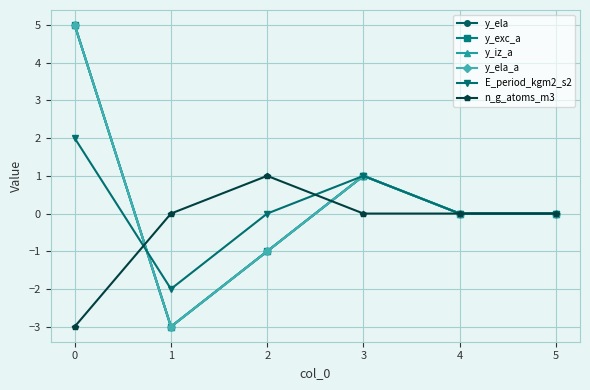

Rank the series by their maximum value, from lowest to highest.

n_g_atoms_m3, E_period_kgm2_s2, y_ela, y_exc_a, y_iz_a, y_ela_a